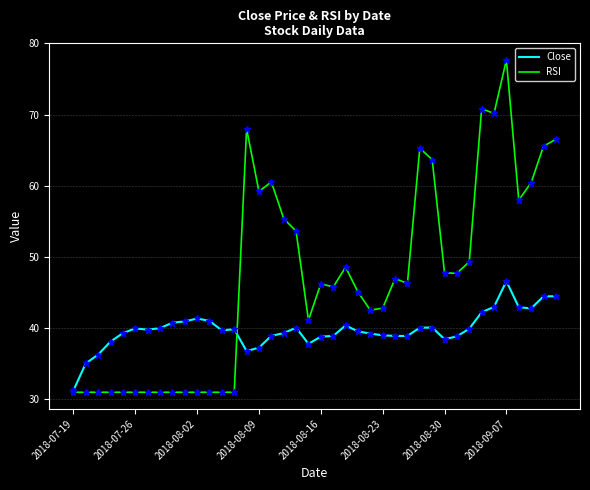

List the series in order of their overall mean, highest first.

RSI, Close